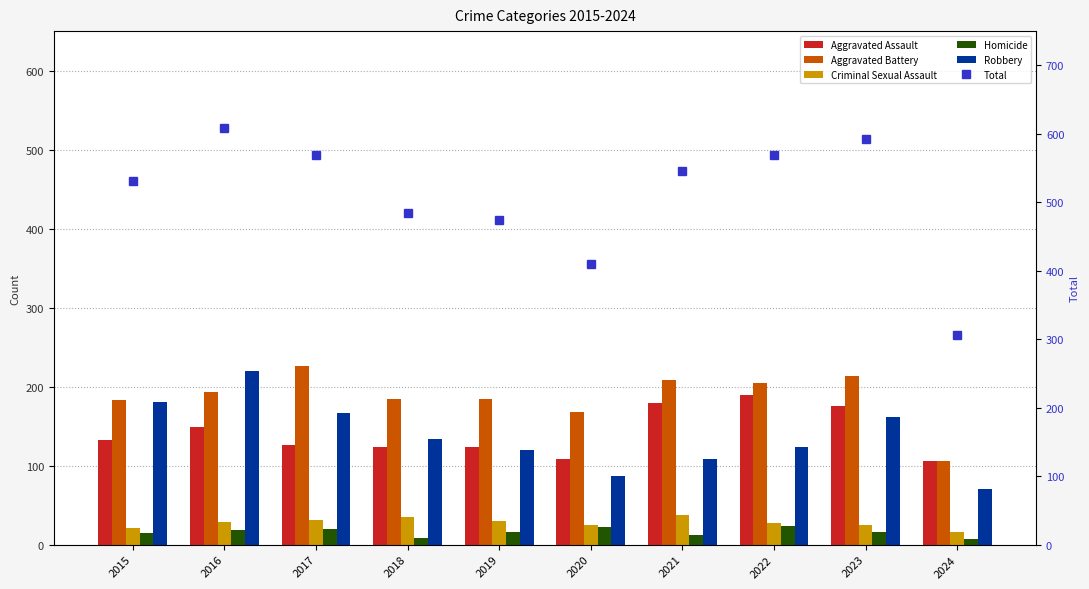

Is it true that Aggravated Battery equals 184 at 2019?

True